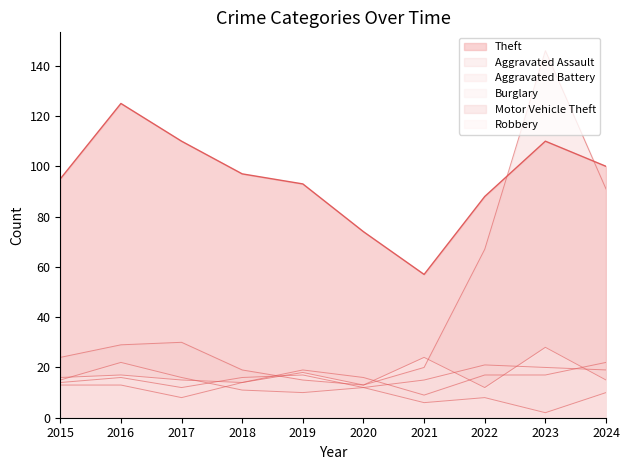

At 2018, list the series in order from largest to smallest.

Theft, Motor Vehicle Theft, Aggravated Battery, Aggravated Assault, Robbery, Burglary